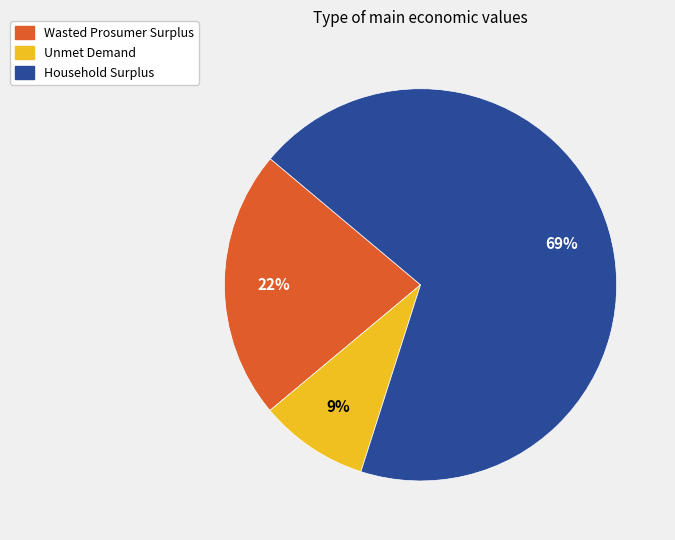

Is the sum of Unmet Demand and Wasted Prosumer Surplus greater than half?

No